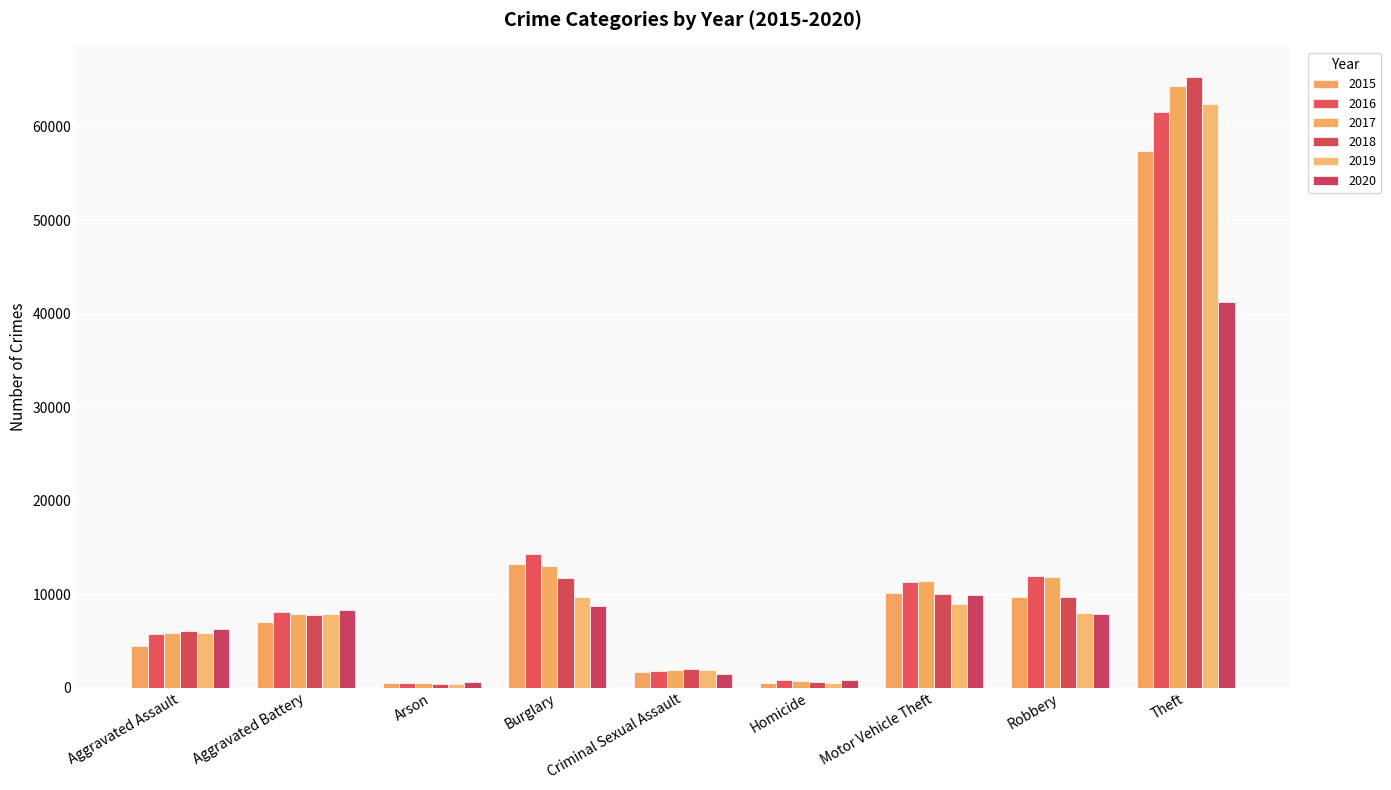

Reading left to right, extract all data points from this chart.

2015: 4480	7018	448	13184	1655	496	10068	9638	57347
2016: 5712	8085	515	14289	1807	786	11286	11960	61618
2017: 5793	7845	444	13001	1927	672	11380	11880	64380
2018: 6001	7735	373	11746	1963	589	9983	9679	65281
2019: 5840	7857	376	9639	1860	498	8978	7994	62476
2020: 6263	8320	589	8754	1437	785	9953	7855	41290